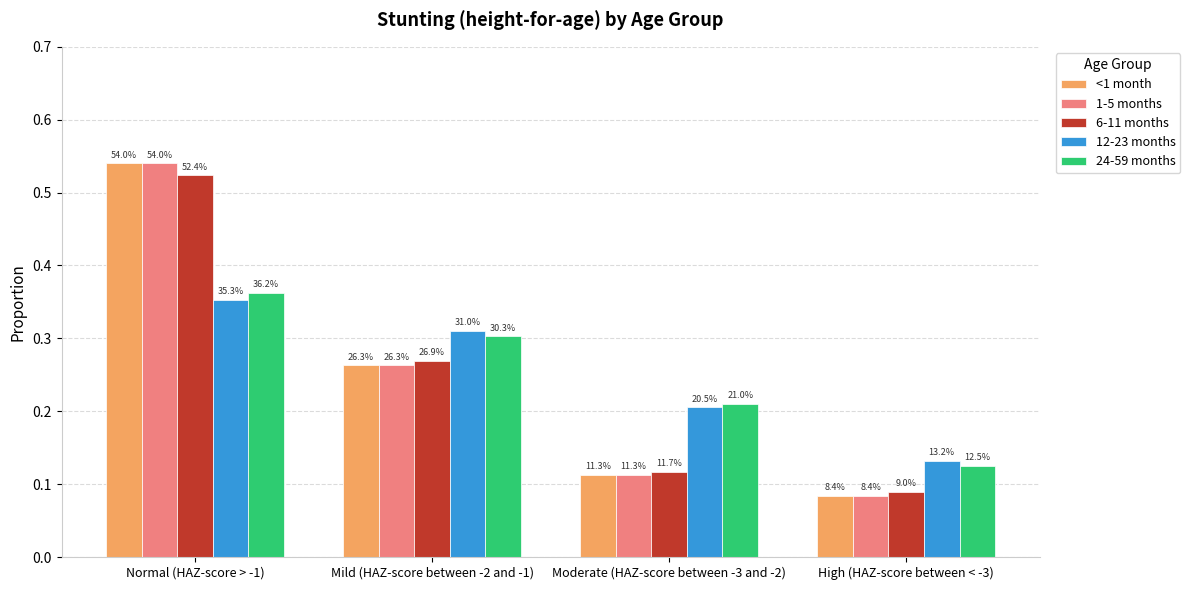

Reading left to right, extract all data points from this chart.

<1 month: 0.5	0.3	0.1	0.1
1-5 months: 0.5	0.3	0.1	0.1
6-11 months: 0.5	0.3	0.1	0.1
12-23 months: 0.4	0.3	0.2	0.1
24-59 months: 0.4	0.3	0.2	0.1